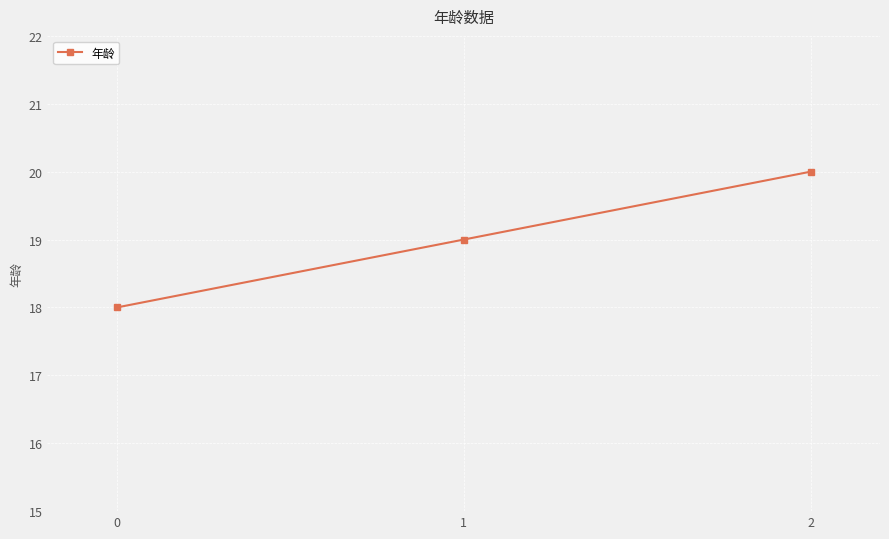

The value at 2 is 20. True or false?

True